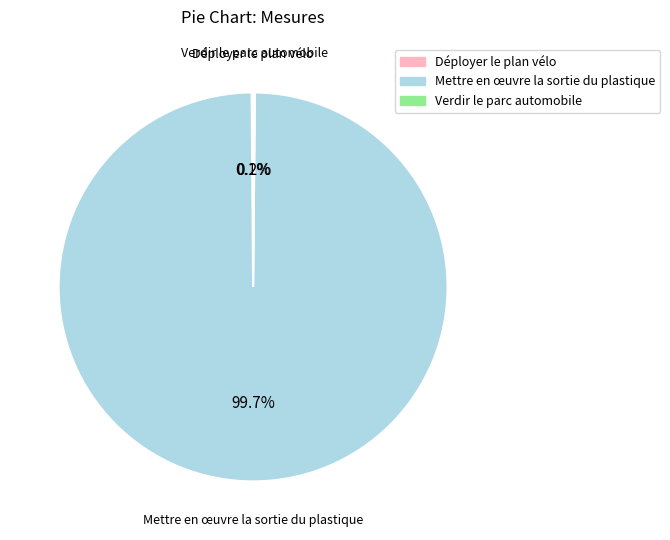

Is it true that Mettre en œuvre la sortie du plastique is 100% of the pie?

True